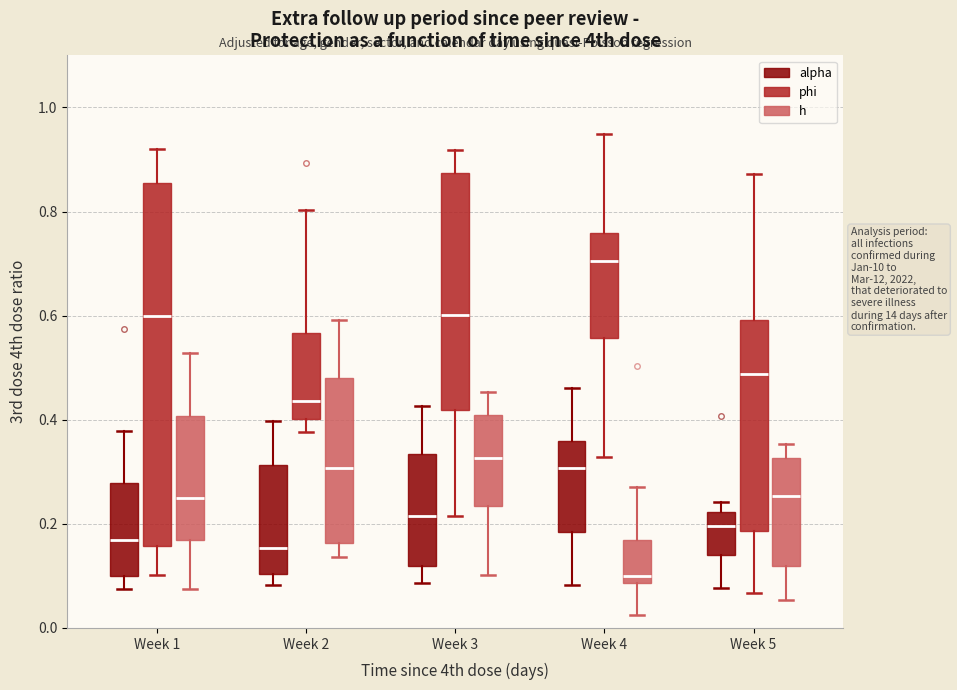

Which box has the lowest median line?

Week 4 (h)